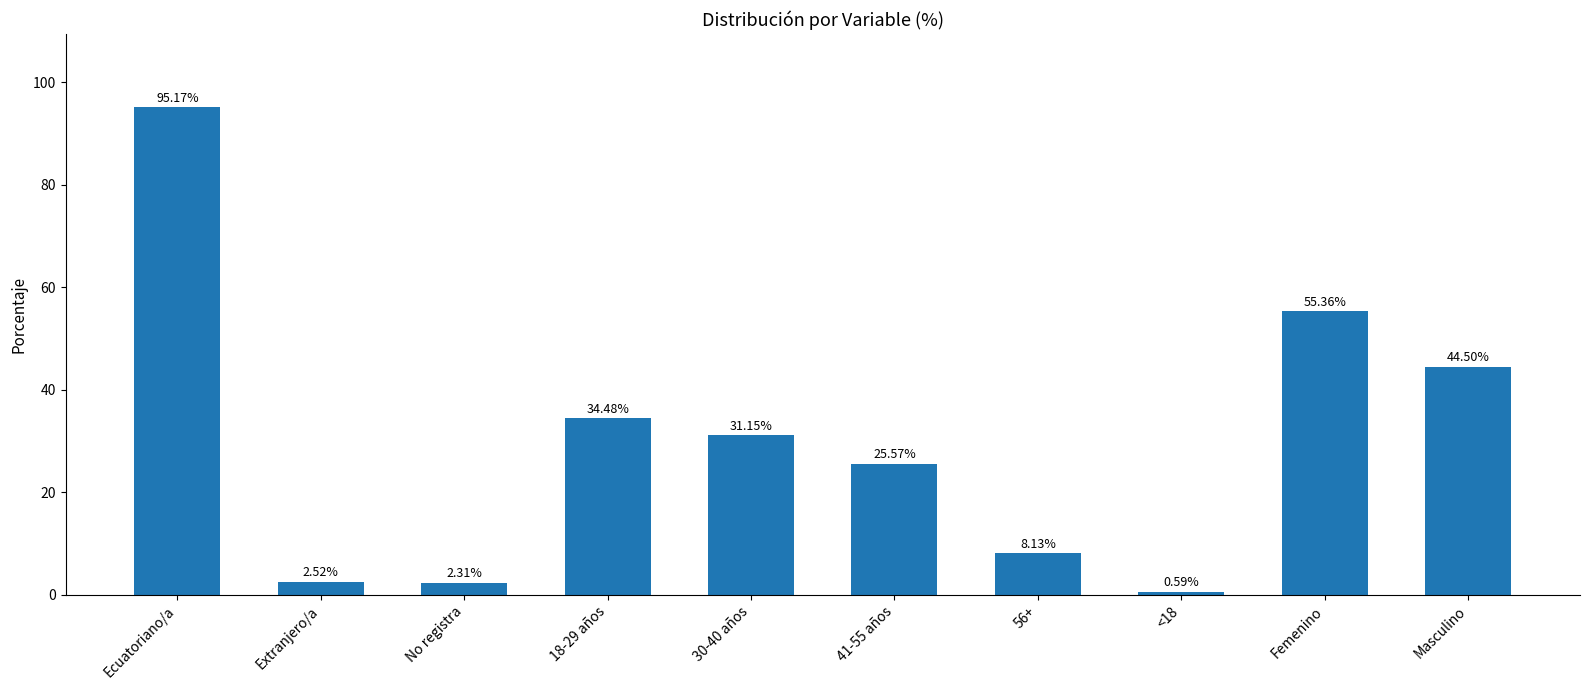

List the labels in order of value, smallest first.

<18, No registra, Extranjero/a, 56+, 41-55 años, 30-40 años, 18-29 años, Masculino, Femenino, Ecuatoriano/a